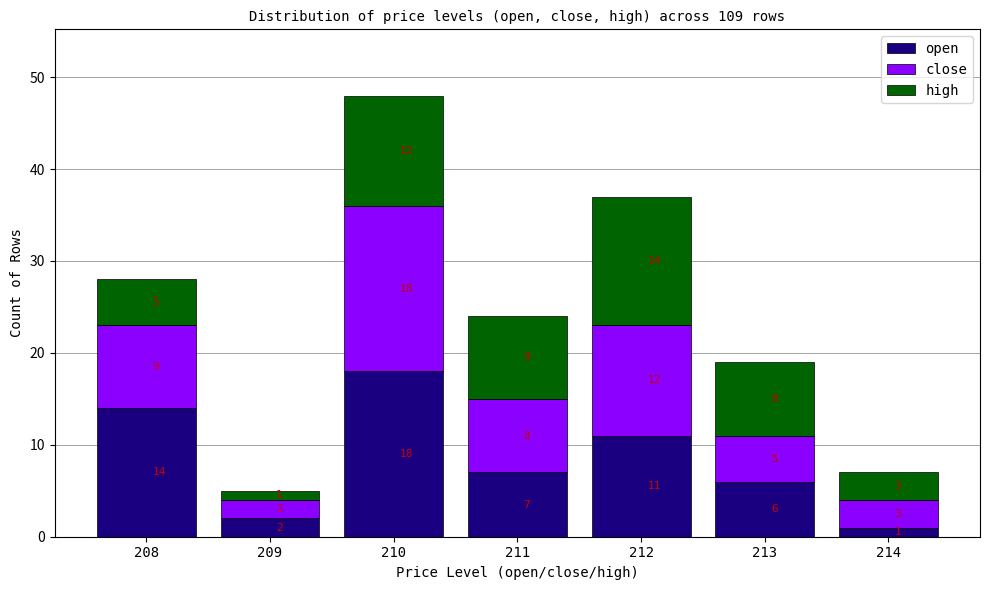

True or false: open has a value of 4 at 211.

False